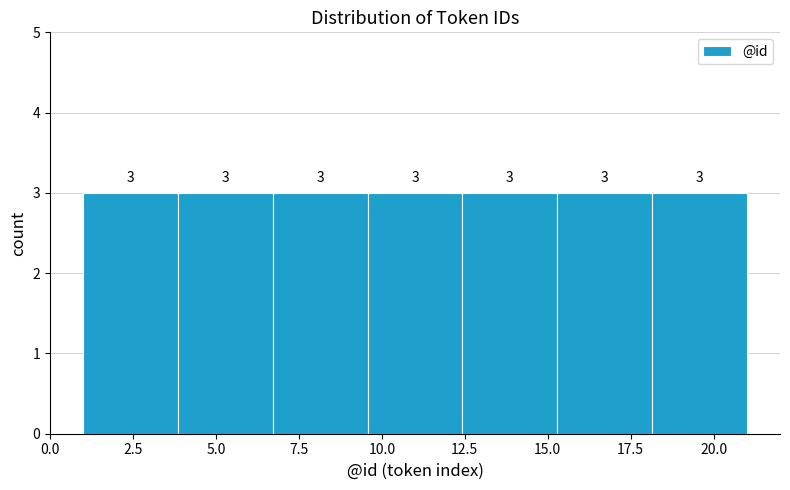

Reading left to right, list every bar in this chart as the range it spans on the x-axis followed by its height. The bar edges are not printed on the chart, so give them approximately, as read against the axis.

1.0 to 4.0: 3
4.0 to 6.5: 3
6.5 to 9.5: 3
9.5 to 12.5: 3
12.5 to 15.5: 3
15.5 to 18.0: 3
18.0 to 21.0: 3